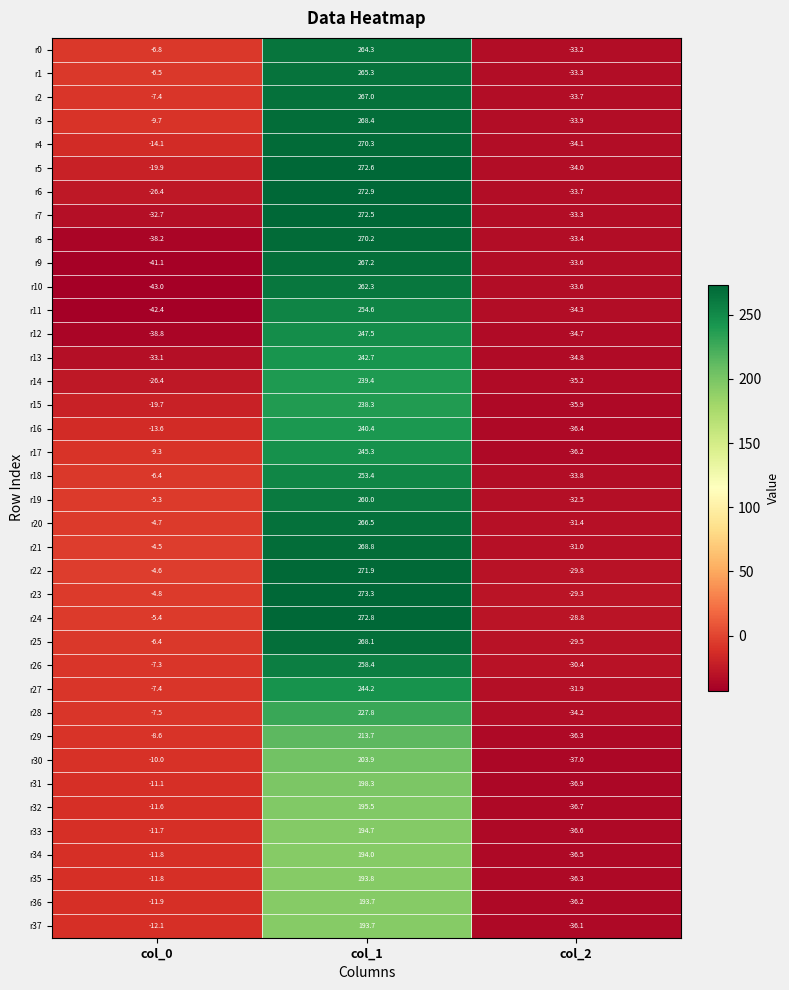

How many data points does each series have?

3